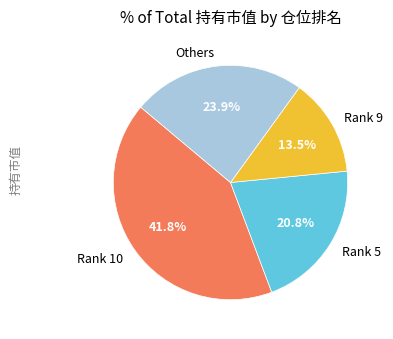

Approximately how many times larger is the value at Others compared to Rank 5?

1.1